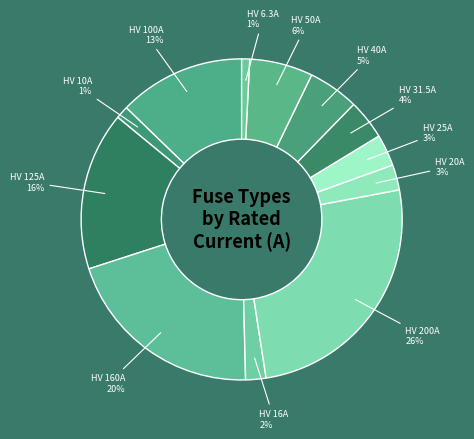

Which slice is the largest?

HV 200A